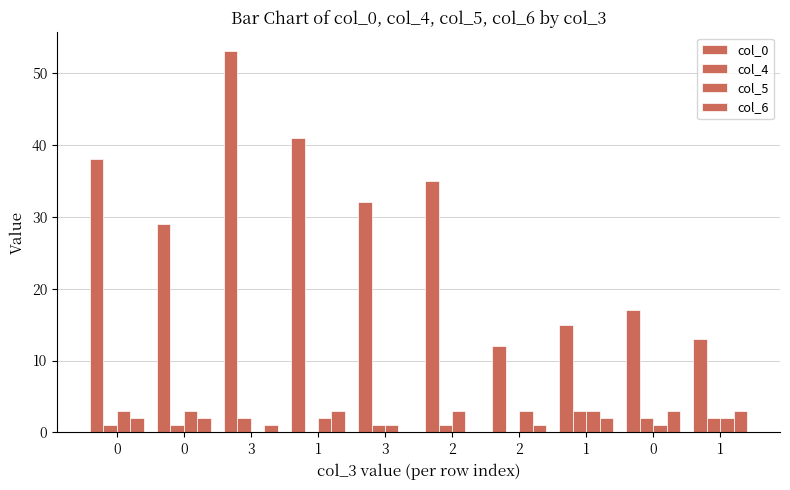

At which category is the sum across all series the highest?

3